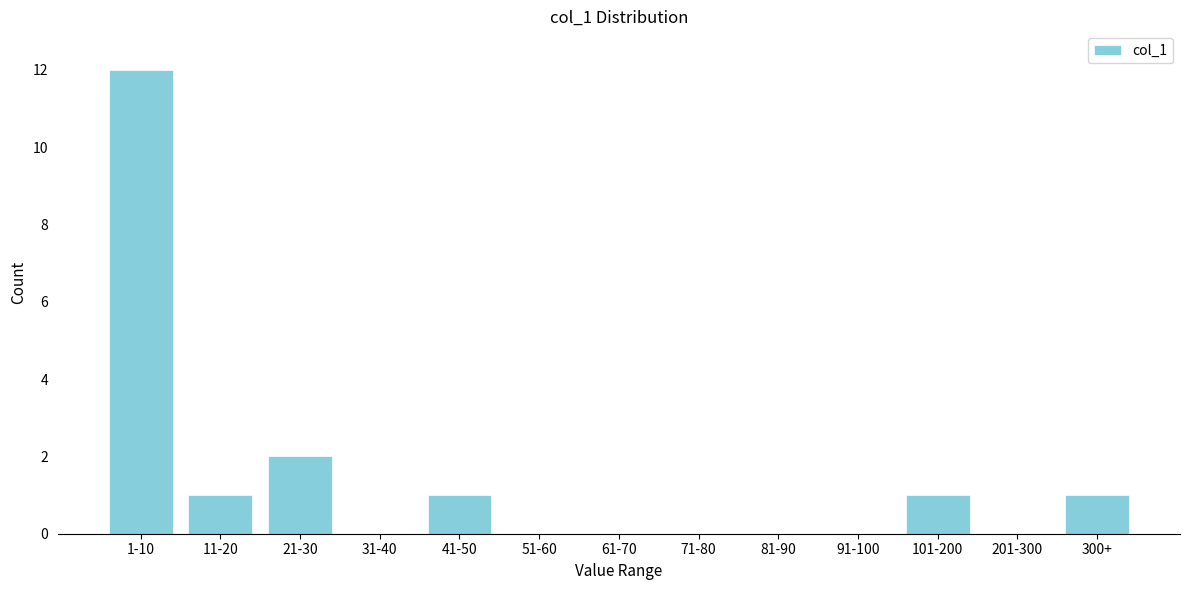

Reading left to right, what are all the values shown in this chart?

1-10=12	11-20=1	21-30=2	31-40=0	41-50=1	51-60=0	61-70=0	71-80=0	81-90=0	91-100=0	101-200=1	201-300=0	300+=1